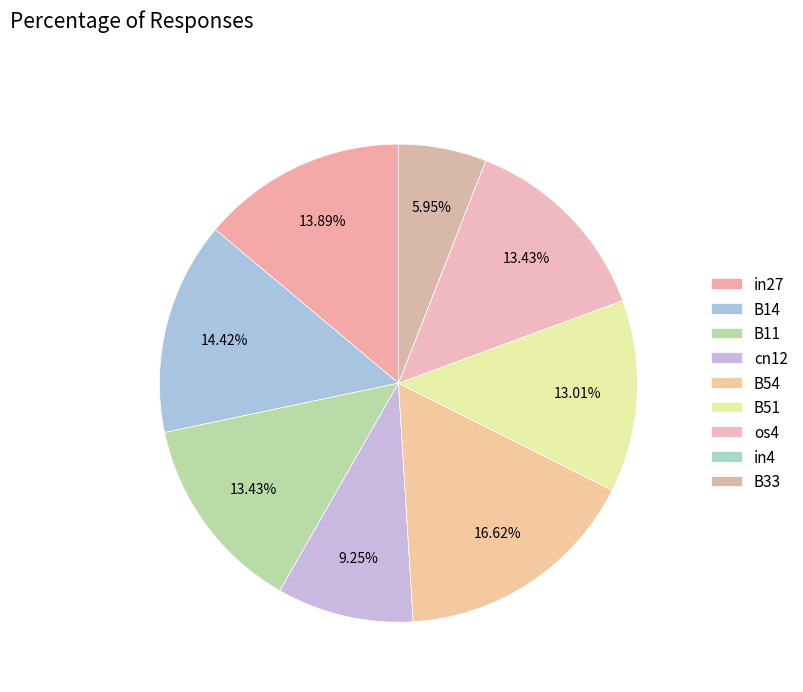

Is there any slice that represents more than half of the pie?

No